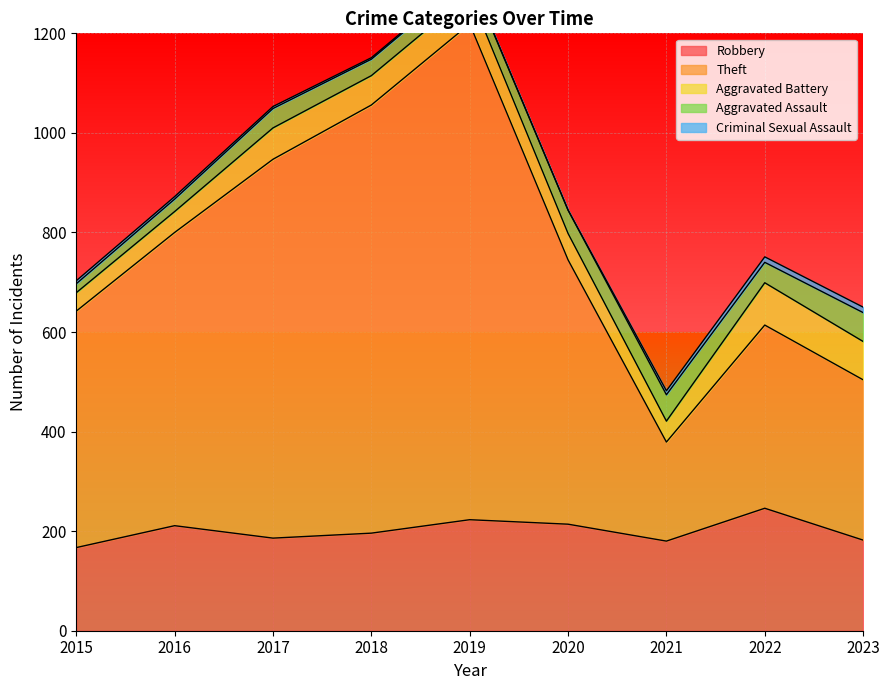

True or false: Aggravated Assault and Criminal Sexual Assault intersect in this chart.

False